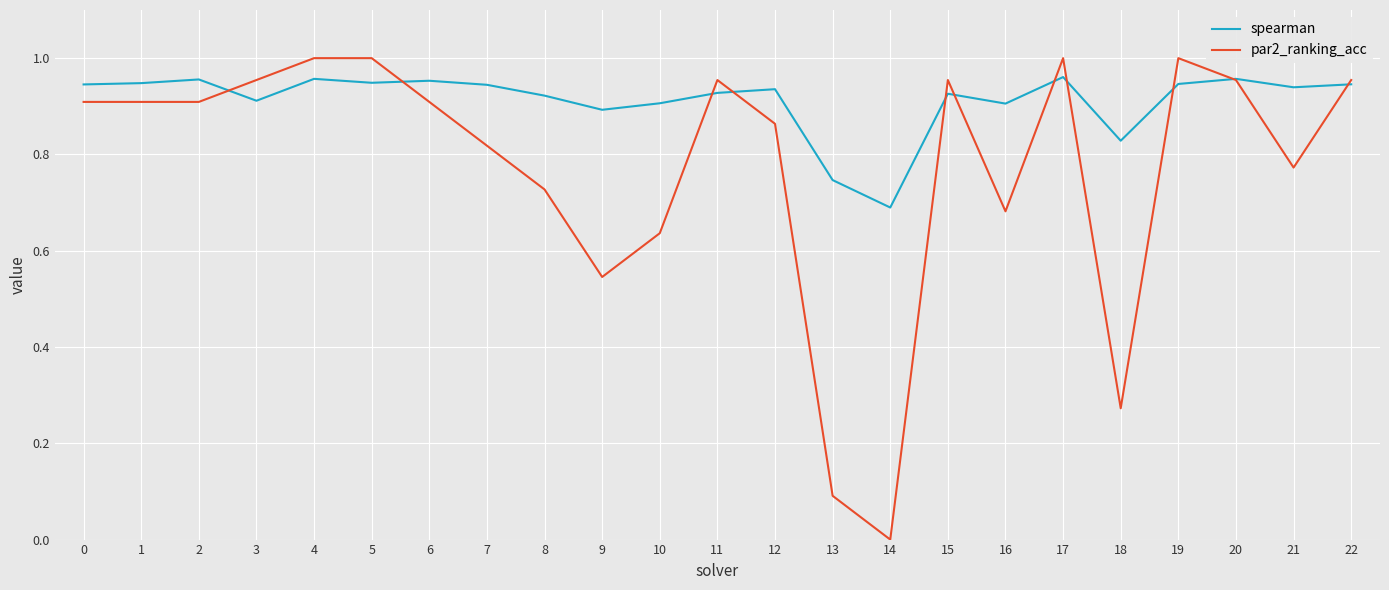

Is the value of spearman at 1 greater than the value of par2_ranking_acc at 17?

No